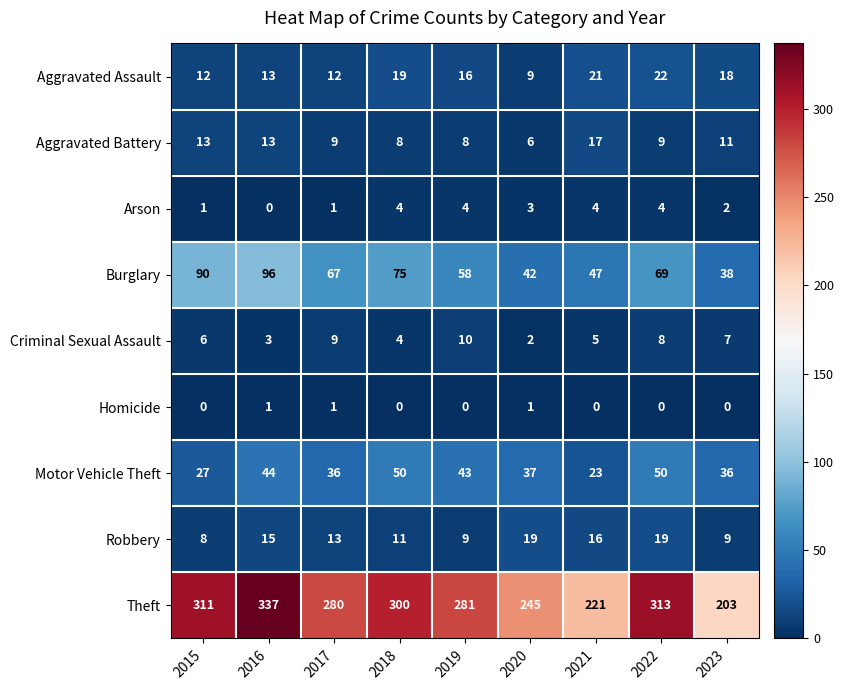

What is the difference between the Theft values at 2017 and 2020?

35